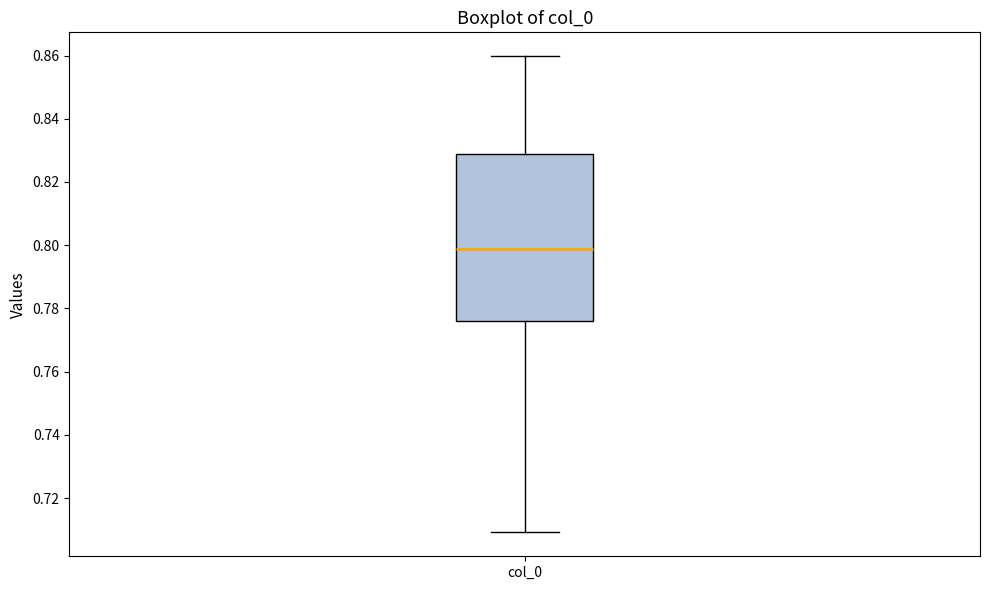

Transcribe this box plot: give where the median line is, the range the box spans, and where the two whiskers end, as read against the y-axis. The values are not printed on the chart, so give them approximately, as read against the axis.

median 0.798, box 0.776 to 0.828, whiskers 0.710 to 0.860